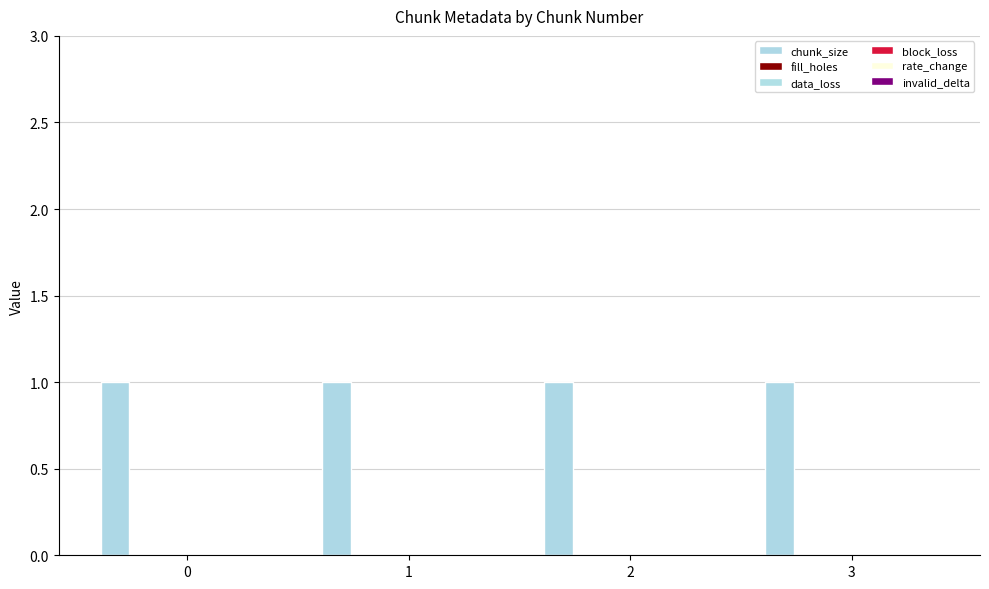

Reading left to right, transcribe all the data shown in this chart.

chunk_size: 1	1	1	1
fill_holes: 0	0	0	0
data_loss: 0	0	0	0
block_loss: 0	0	0	0
rate_change: 0	0	0	0
invalid_delta: 0	0	0	0